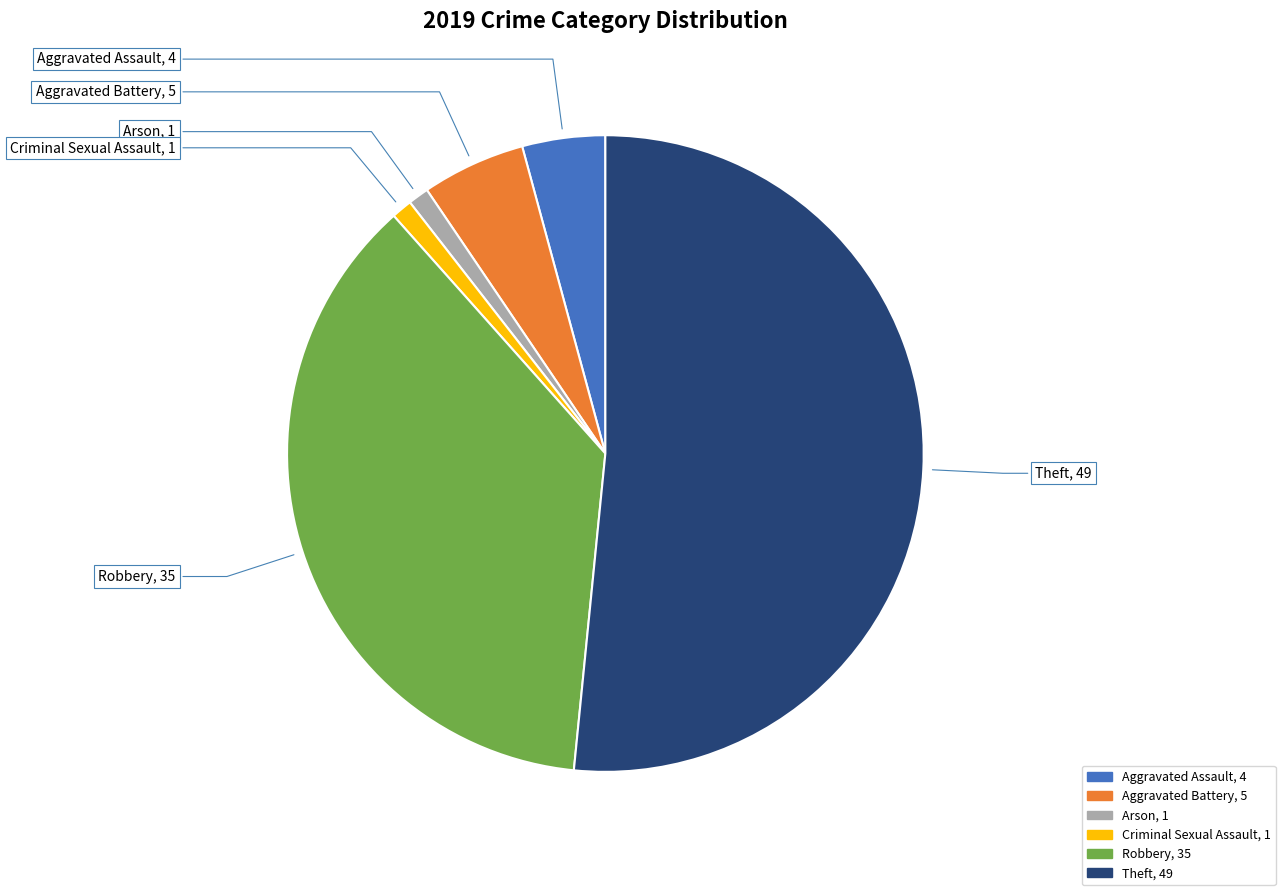

Is there any slice that represents more than half of the pie?

Yes